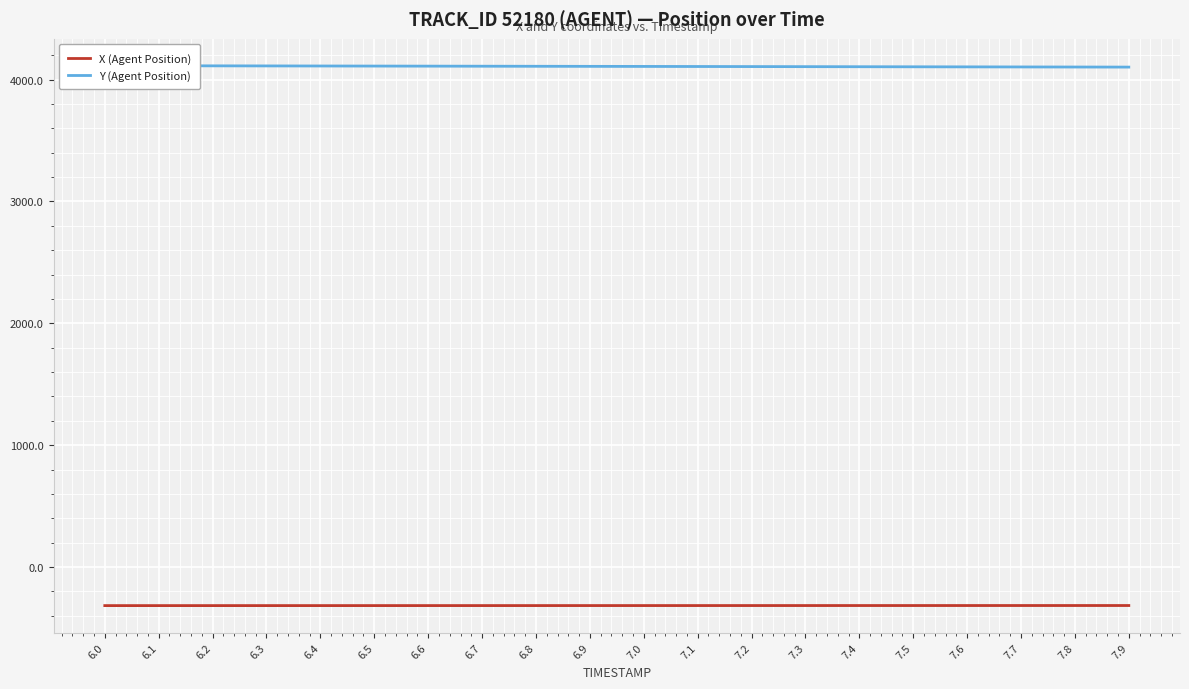

Does the chart display data point markers on the line(s)?

No